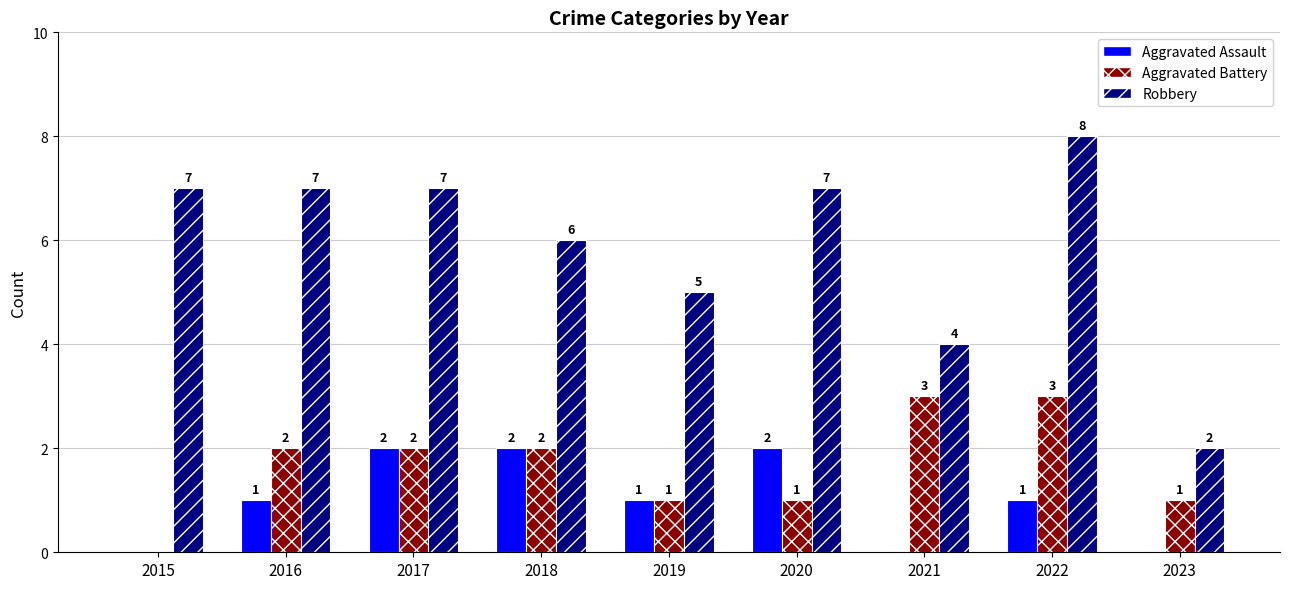

How many series are shown in this chart?

3